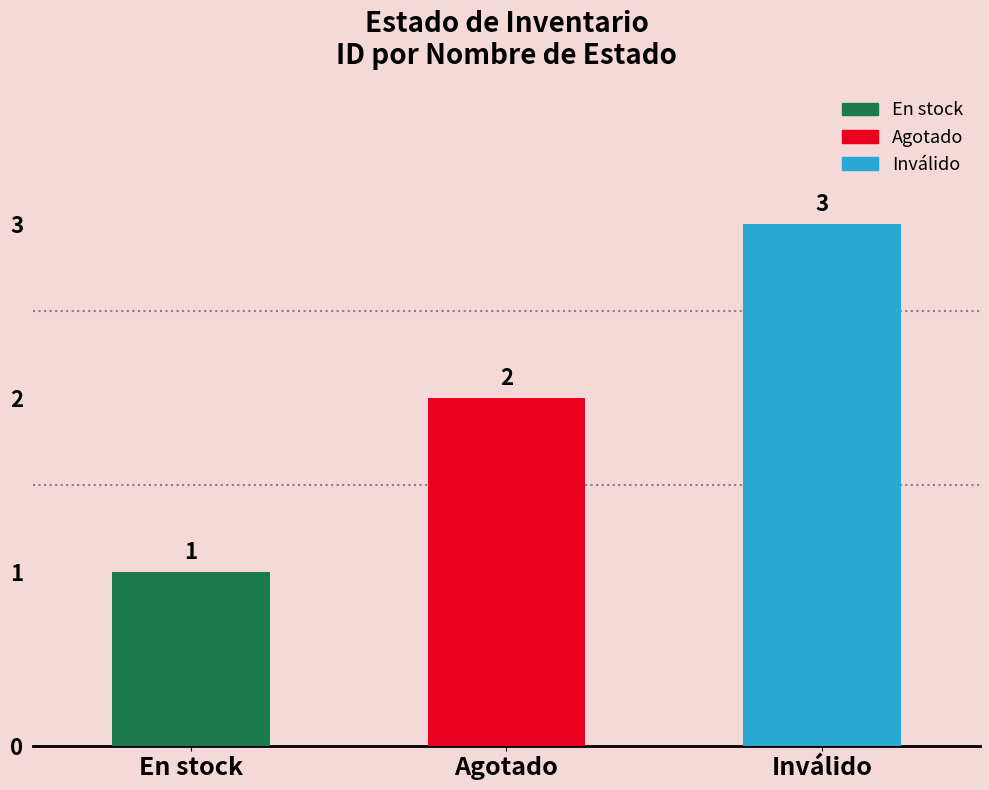

True or false: the data shows 2 at En stock.

False